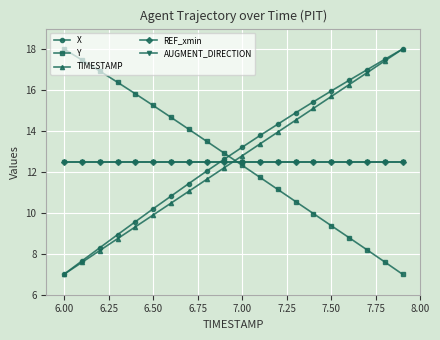

Reading left to right, list all the values displayed in this chart.

X: 7.0	7.7	8.3	8.9	9.6	10.2	10.8	11.4	12.0	12.6	13.2	13.8	14.3	14.9	15.4	16.0	16.5	17.0	17.5	18.0
Y: 18.0	17.5	16.9	16.4	15.8	15.2	14.7	14.1	13.5	12.9	12.3	11.7	11.1	10.6	10.0	9.4	8.8	8.2	7.6	7.0
TIMESTAMP: 7.0	7.6	8.2	8.7	9.3	9.9	10.5	11.1	11.6	12.2	12.8	13.4	13.9	14.5	15.1	15.7	16.3	16.8	17.4	18.0
REF_xmin: 12.5	12.5	12.5	12.5	12.5	12.5	12.5	12.5	12.5	12.5	12.5	12.5	12.5	12.5	12.5	12.5	12.5	12.5	12.5	12.5
AUGMENT_DIRECTION: 12.5	12.5	12.5	12.5	12.5	12.5	12.5	12.5	12.5	12.5	12.5	12.5	12.5	12.5	12.5	12.5	12.5	12.5	12.5	12.5